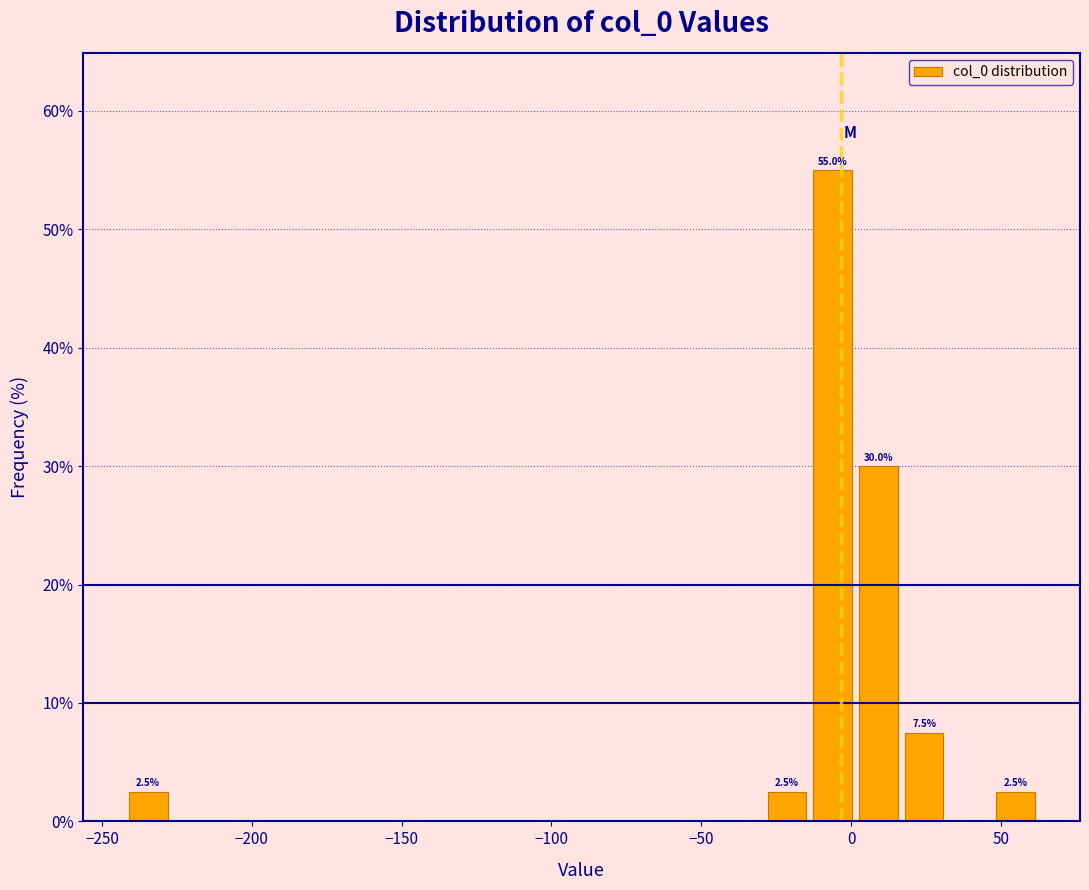

Around what value on the x-axis is the tallest bar? Give the approximate position of its centre, as read against the axis.

-5